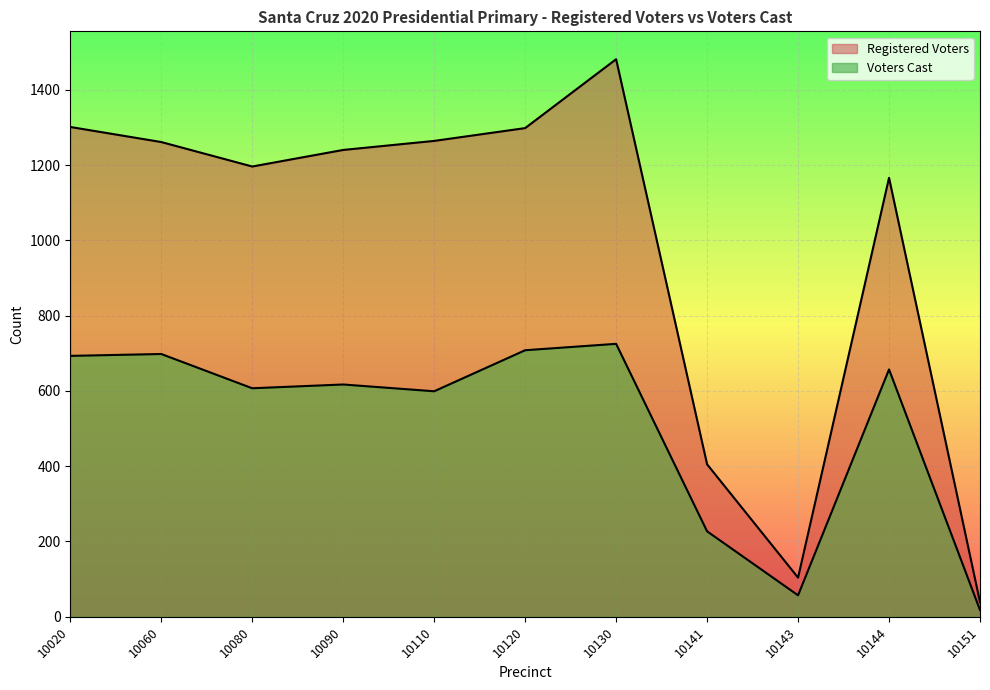

True or false: Registered Voters and Voters Cast cross at least once.

False